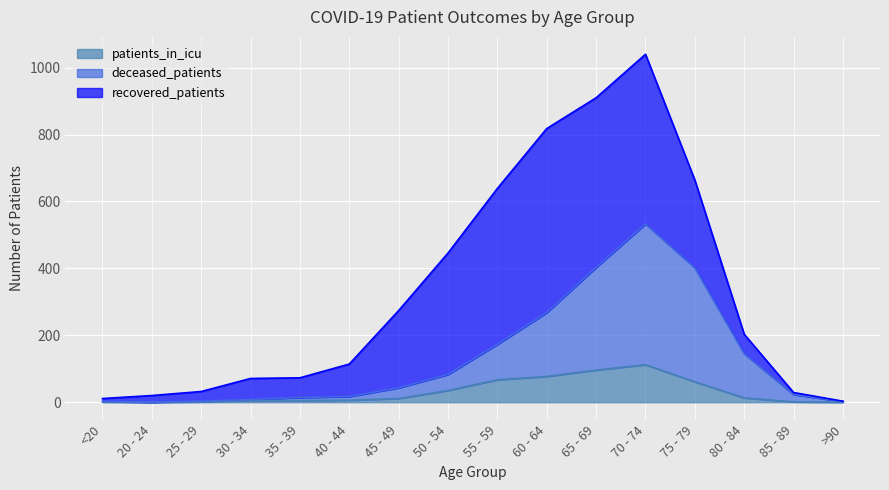

What is the total value across all series at <20?

11